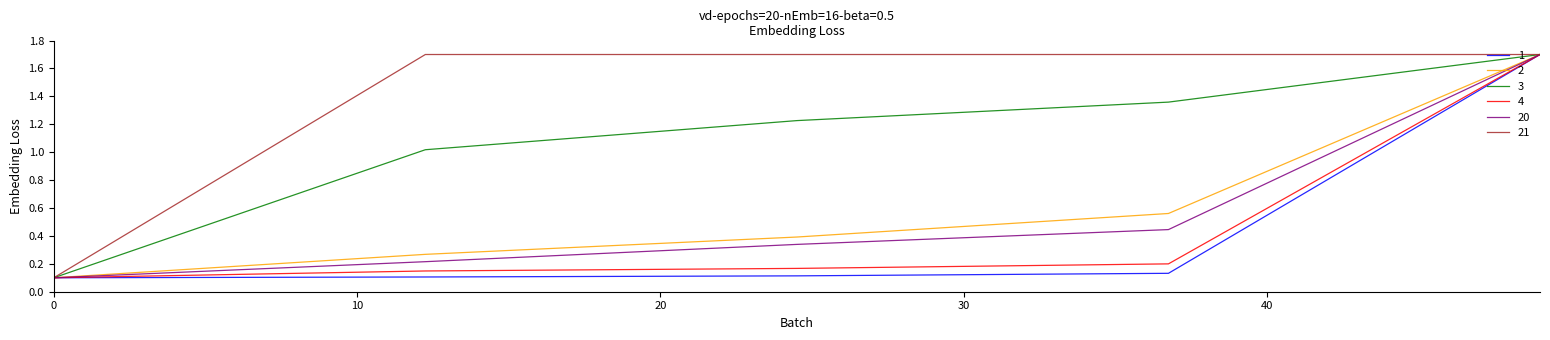

What is the maximum value shown in the chart?

1.7